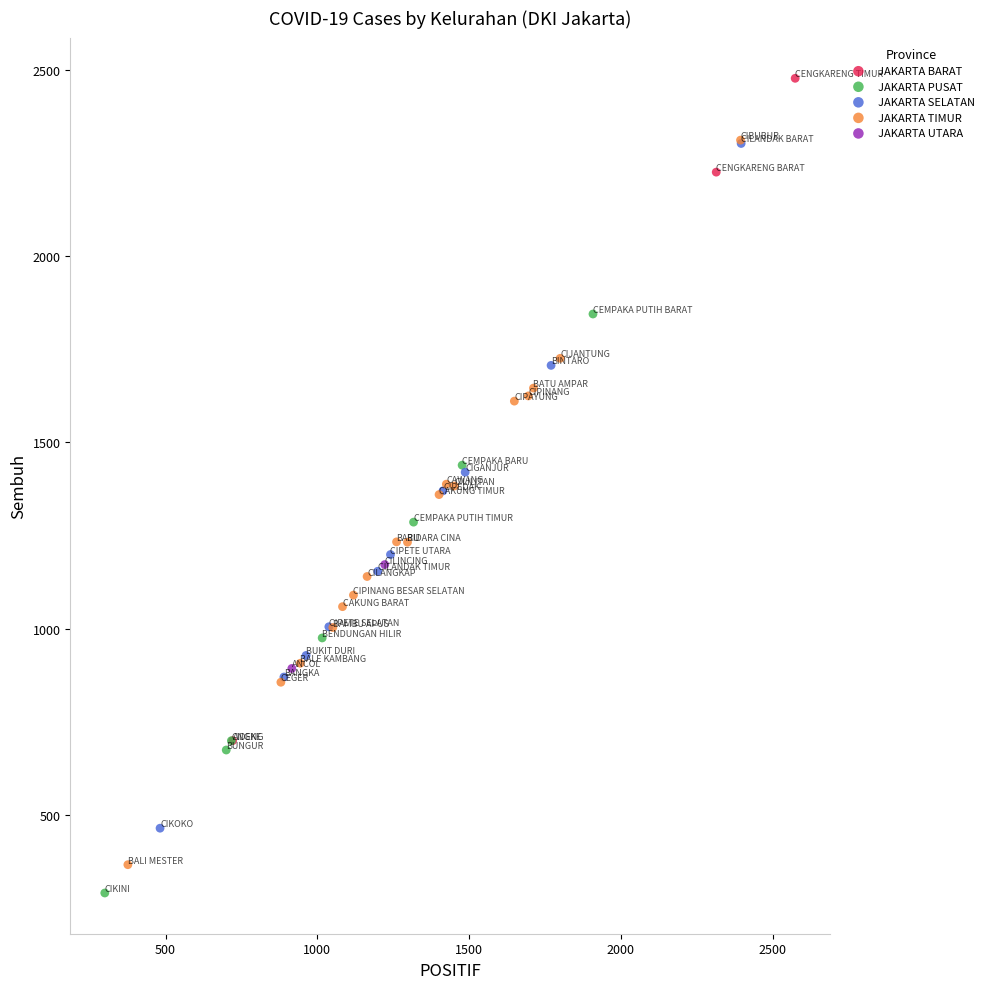

Which series reaches the maximum Y coordinate?

JAKARTA BARAT